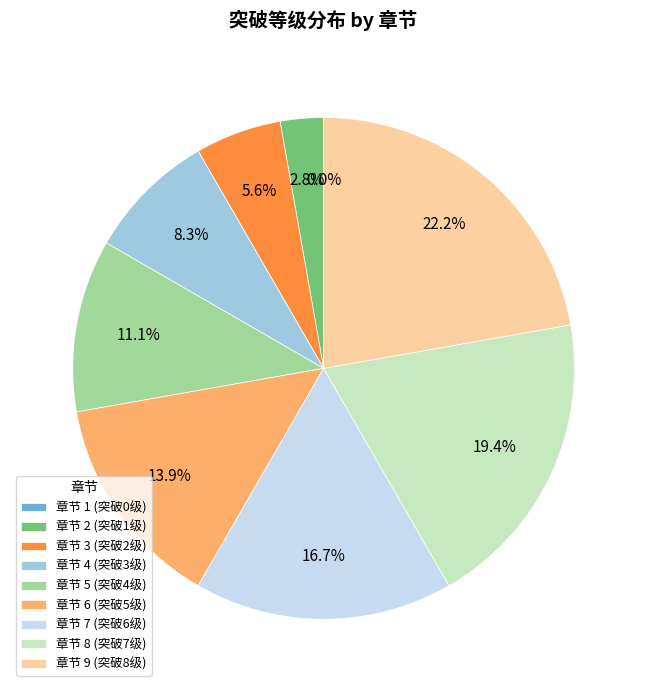

Which category has the biggest portion of the pie?

9